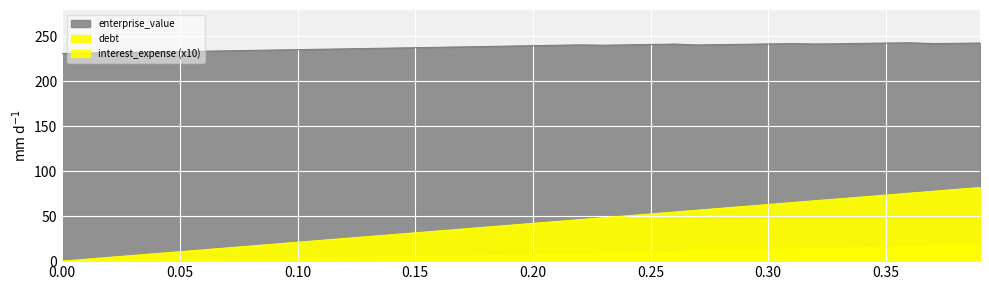

Does the chart display data point markers on the line(s)?

No